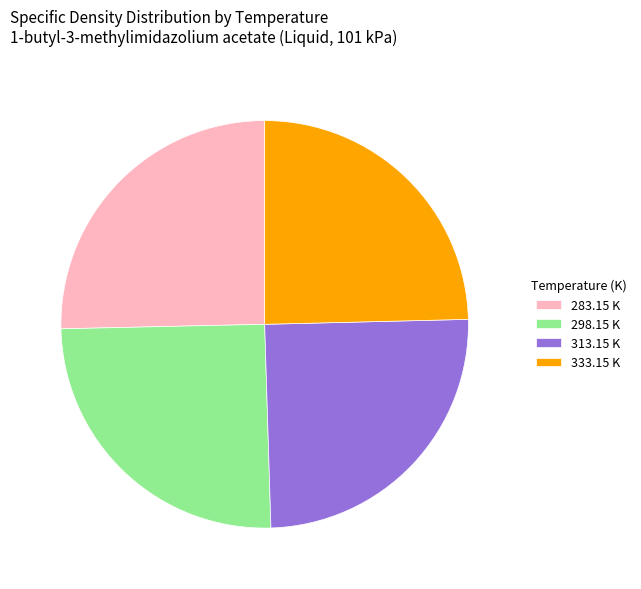

Does 298.15 K account for over 50% of the chart?

No